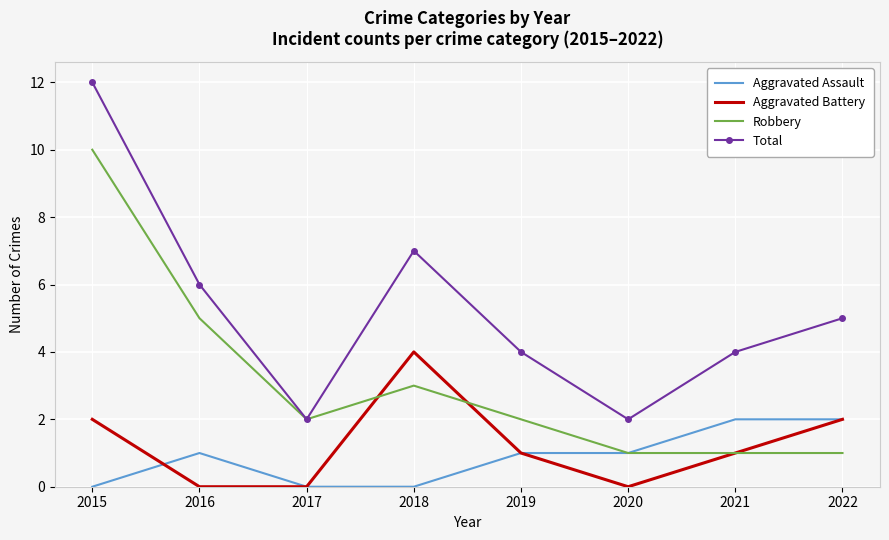

The Robbery series shows 1 at 2021. True or false?

True